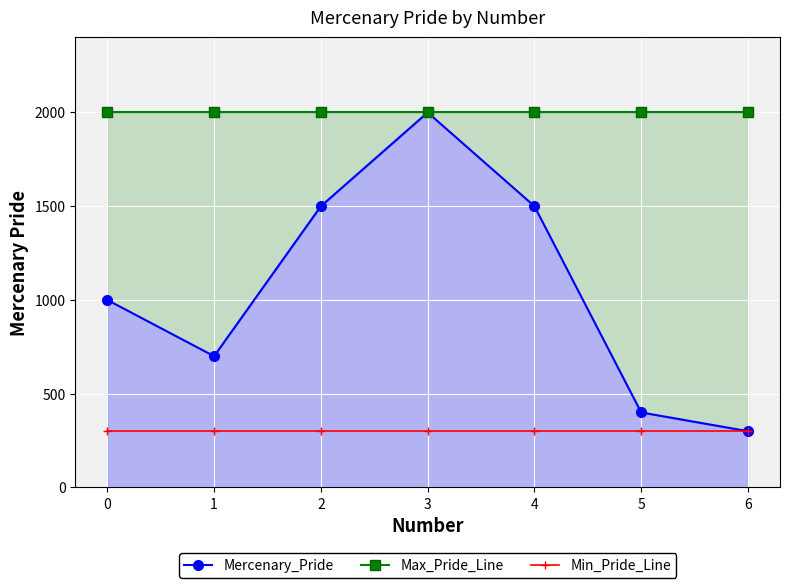

At how many categories does at least one series exceed 682?

7